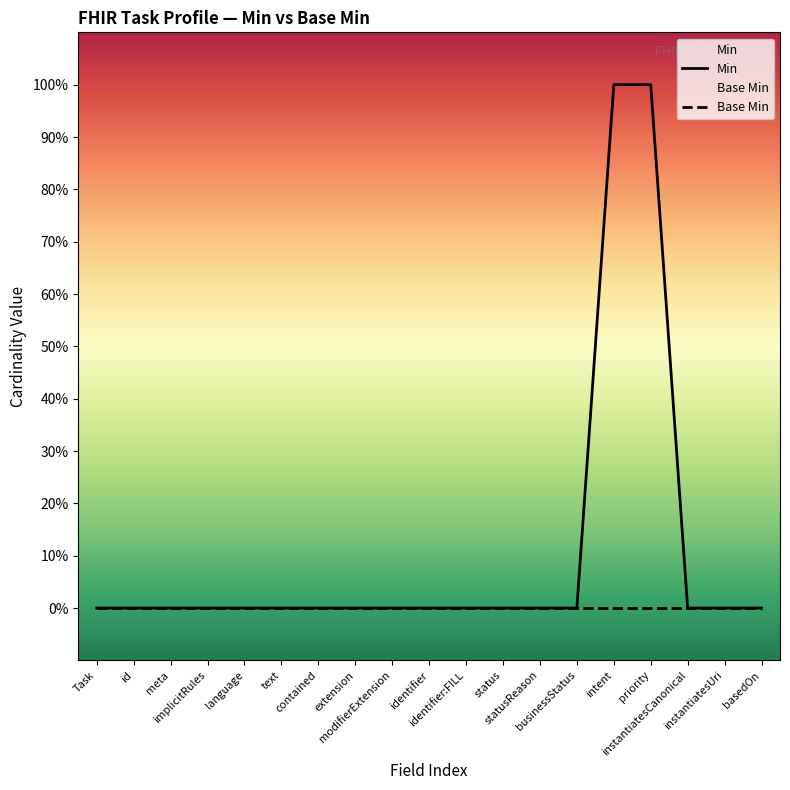

Reading left to right, transcribe all the data shown in this chart.

Min: Task=0	id=0	meta=0	implicitRules=0	language=0	text=0	contained=0	extension=0	modifierExtension=0	identifier=0	identifier:FILL=0	status=0	statusReason=0	businessStatus=0	intent=1	priority=1	instantiatesCanonical=0	instantiatesUri=0	basedOn=0
Base Min: Task=0	id=0	meta=0	implicitRules=0	language=0	text=0	contained=0	extension=0	modifierExtension=0	identifier=0	identifier:FILL=0	status=0	statusReason=0	businessStatus=0	intent=0	priority=0	instantiatesCanonical=0	instantiatesUri=0	basedOn=0